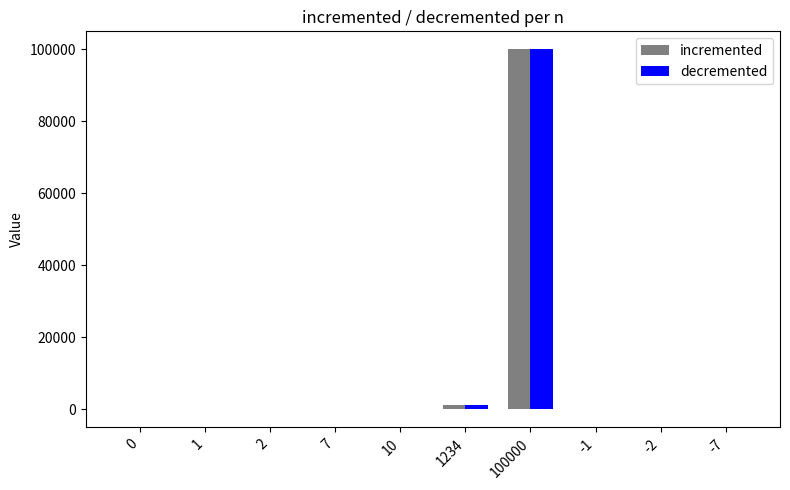

Is it true that incremented equals 157052 at 100000?

False